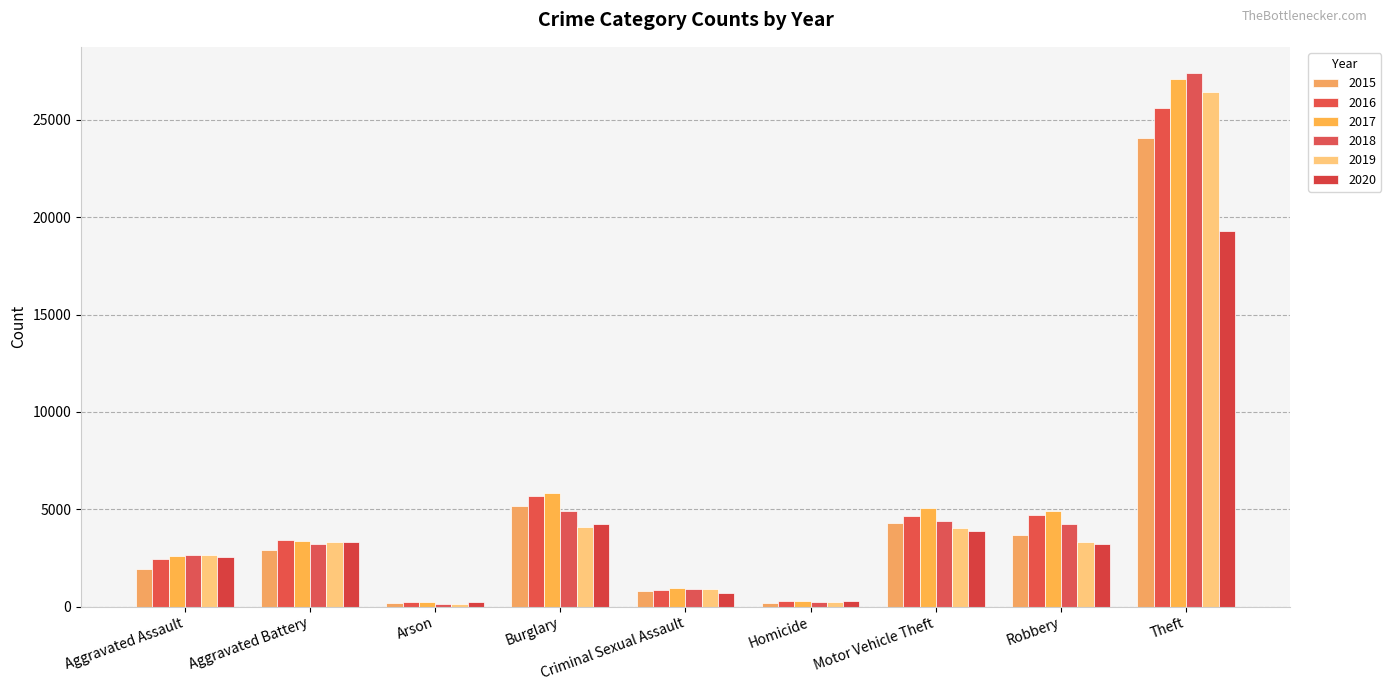

The 2017 series shows 27111 at Theft. True or false?

True